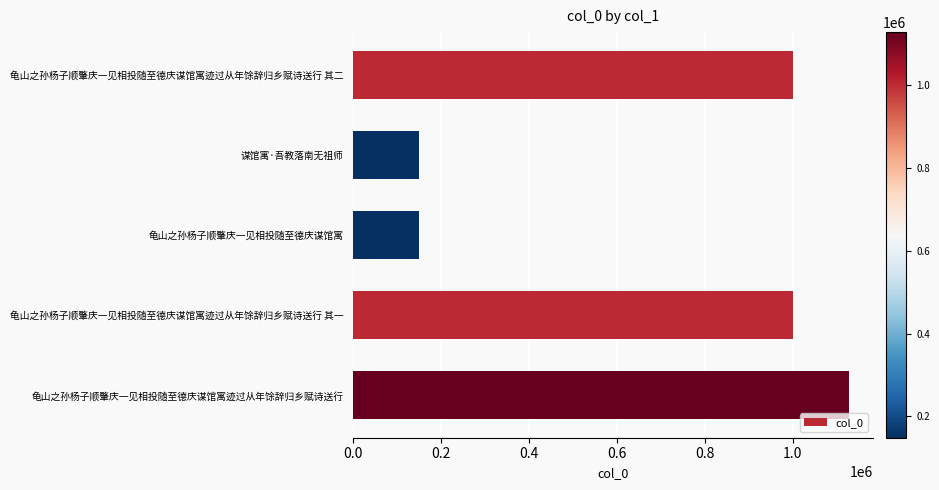

What is the ratio of the value at 龟山之孙杨子顺肇庆一见相投随至德庆谋馆寓迹过从年馀辞归乡赋诗送行 其二 to the value at 龟山之孙杨子顺肇庆一见相投随至德庆谋馆寓迹过从年馀辞归乡赋诗送行 其一?

1.0